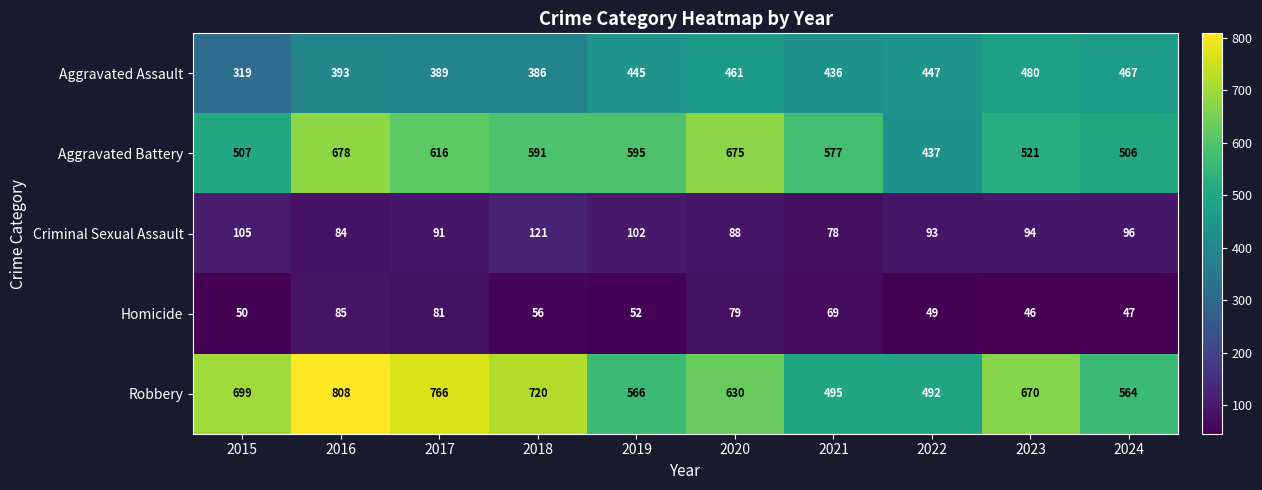

Rank the series at 2020 from lowest to highest value.

Homicide, Criminal Sexual Assault, Aggravated Assault, Robbery, Aggravated Battery